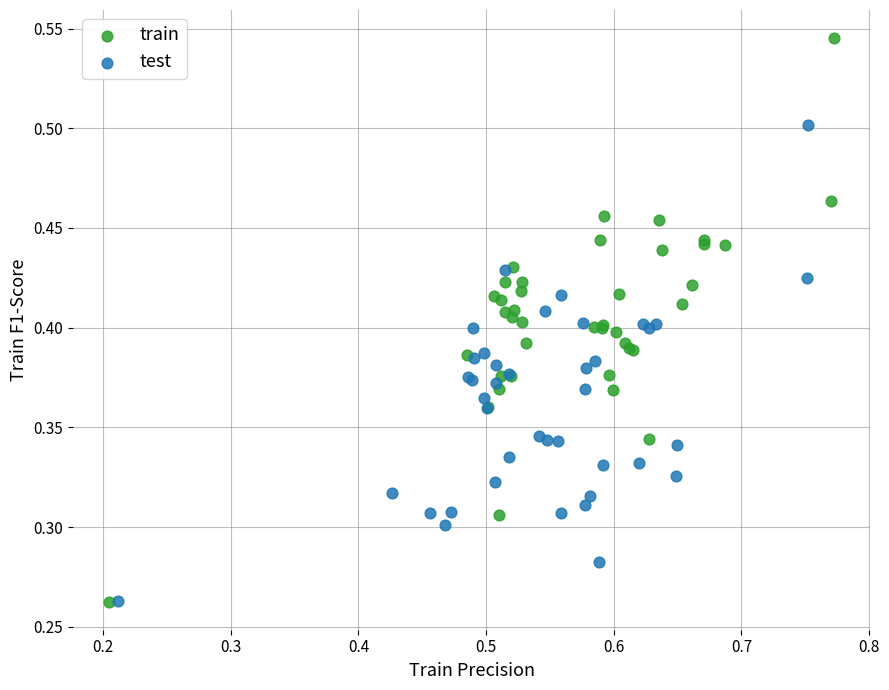

Which series contains the highest Y value?

train